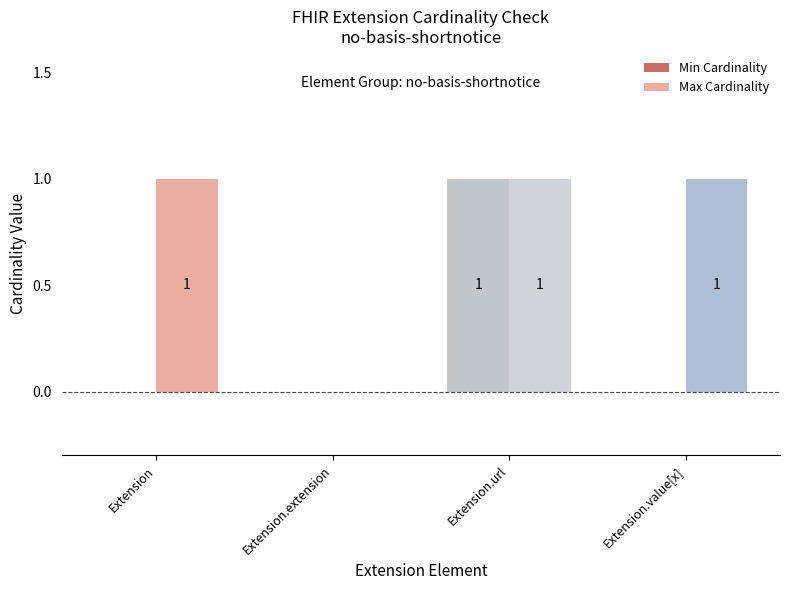

Count the Min Cardinality values in the range 0 to 1.

4